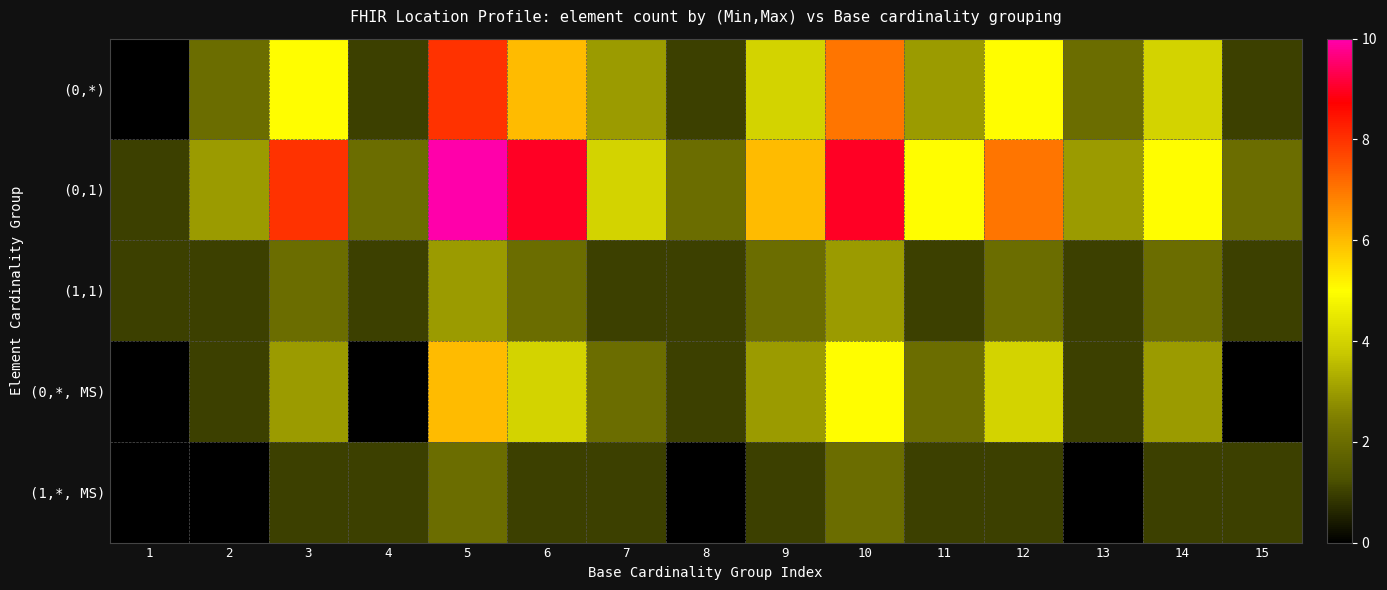

Rank the series by their maximum value, from highest to lowest.

(0,1), (0,*), (0,*, MS), (1,1), (1,*, MS)